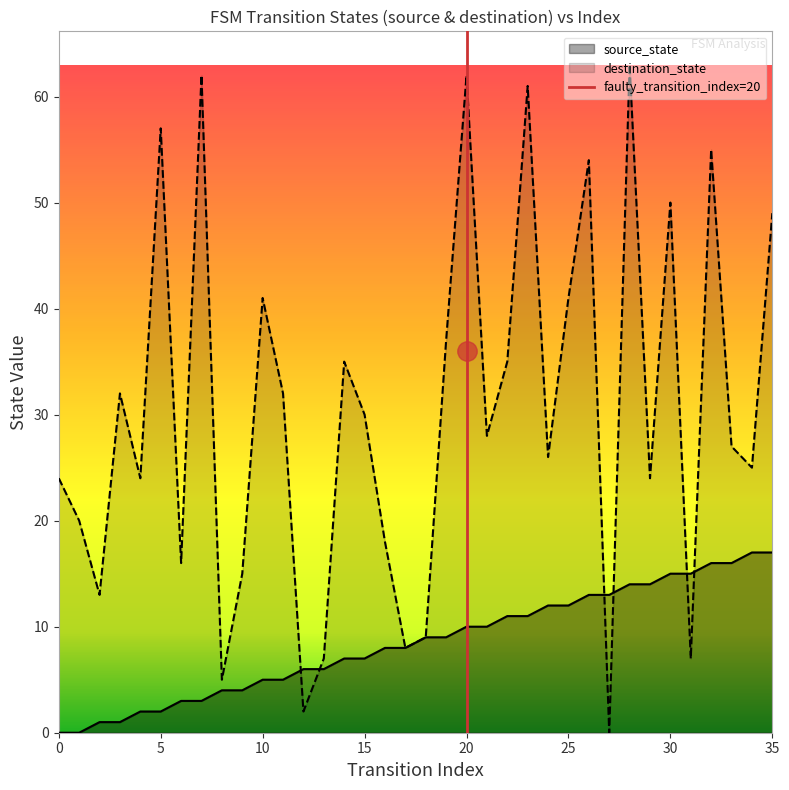

Which series ends up on top after the final intersection of destination_state and source_state?

destination_state